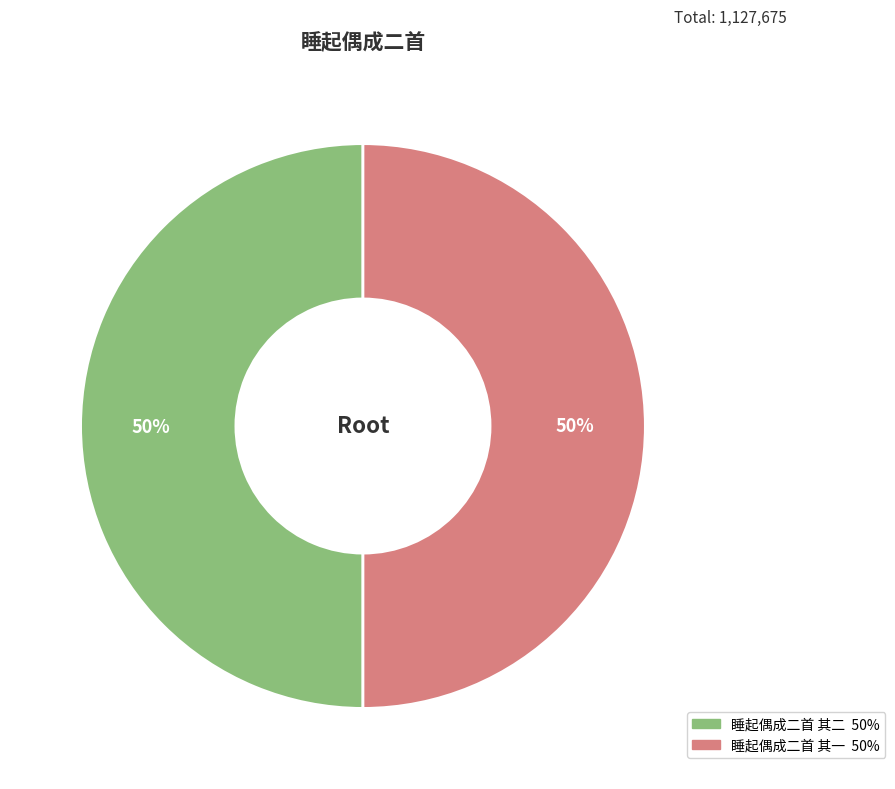

To the nearest percent, what is the combined percentage of 睡起偶成二首 其二 and 睡起偶成二首 其一?

100%